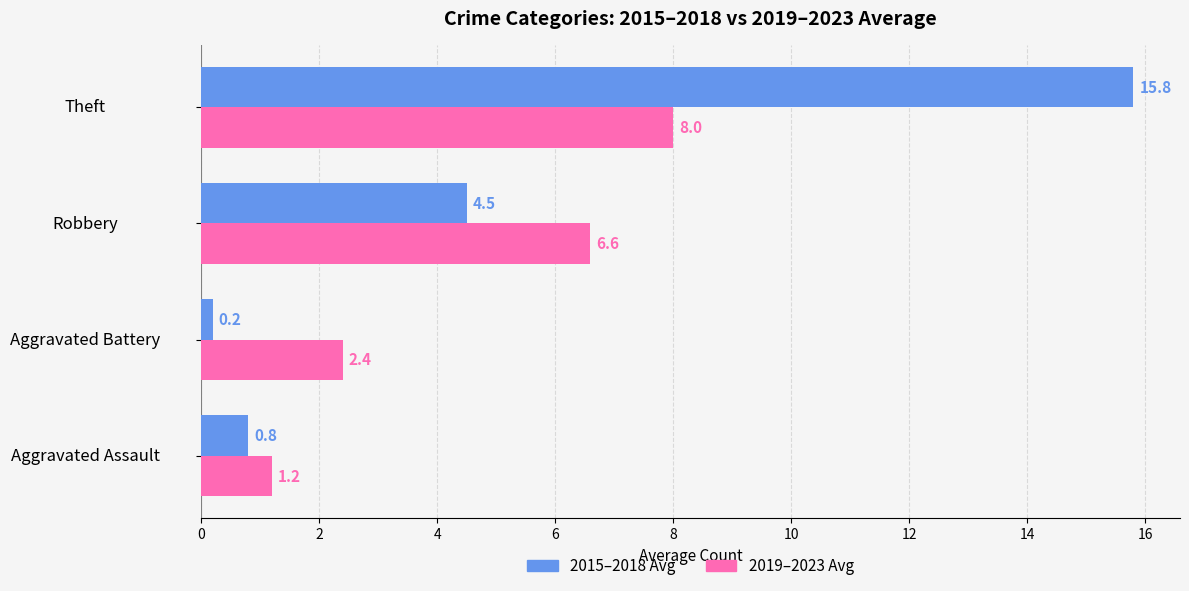

What is the greatest value displayed?

15.8